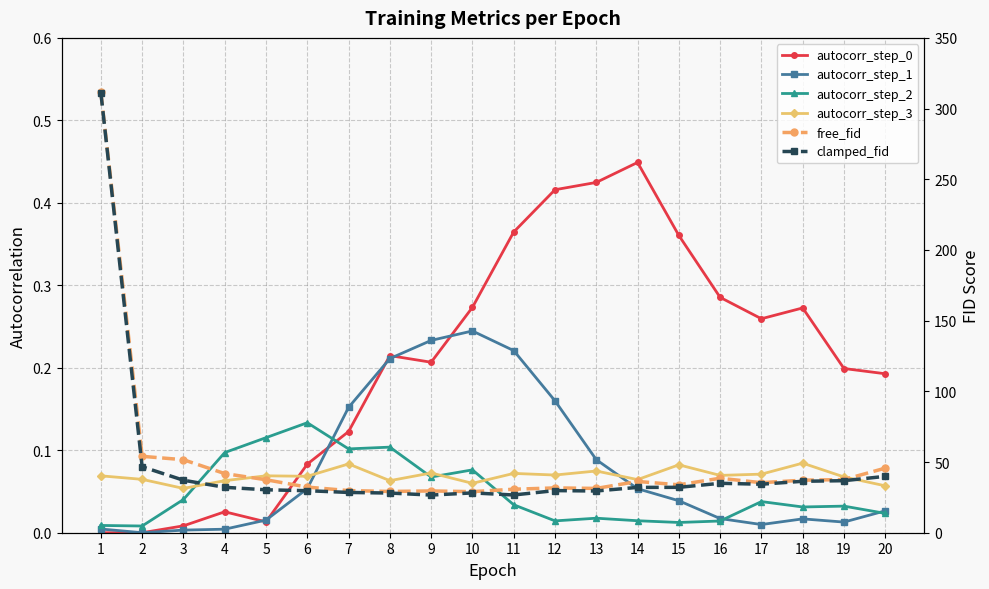

What is the highest value of the autocorr_step_2 series?

0.1